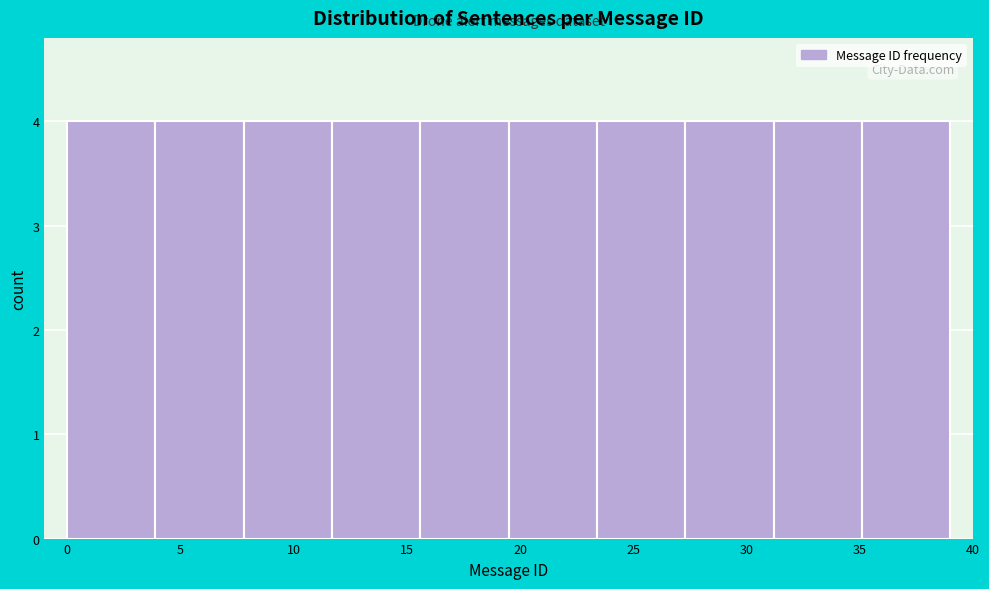

Reading left to right, list every bar in this chart as the range it spans on the x-axis followed by its height. Neither the bar edges nor the heights are printed on the chart, so give them approximately, as read against the axes.

0.0 to 3.9: 4
3.9 to 7.8: 4
7.8 to 11.7: 4
11.7 to 15.6: 4
15.6 to 19.5: 4
19.5 to 23.4: 4
23.4 to 27.3: 4
27.3 to 31.2: 4
31.2 to 35.1: 4
35.1 to 39.0: 4